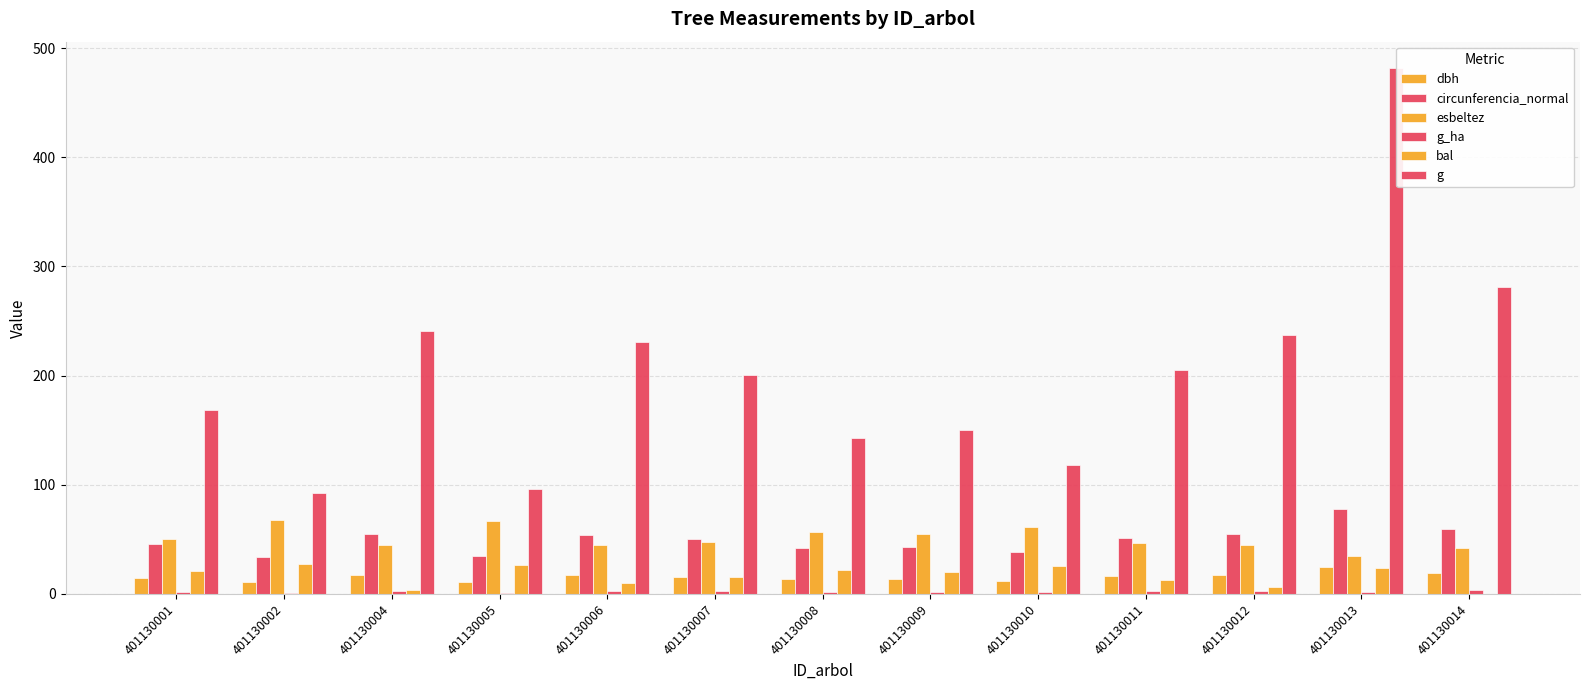

How many values in the circunferencia_normal series exceed 50?

7